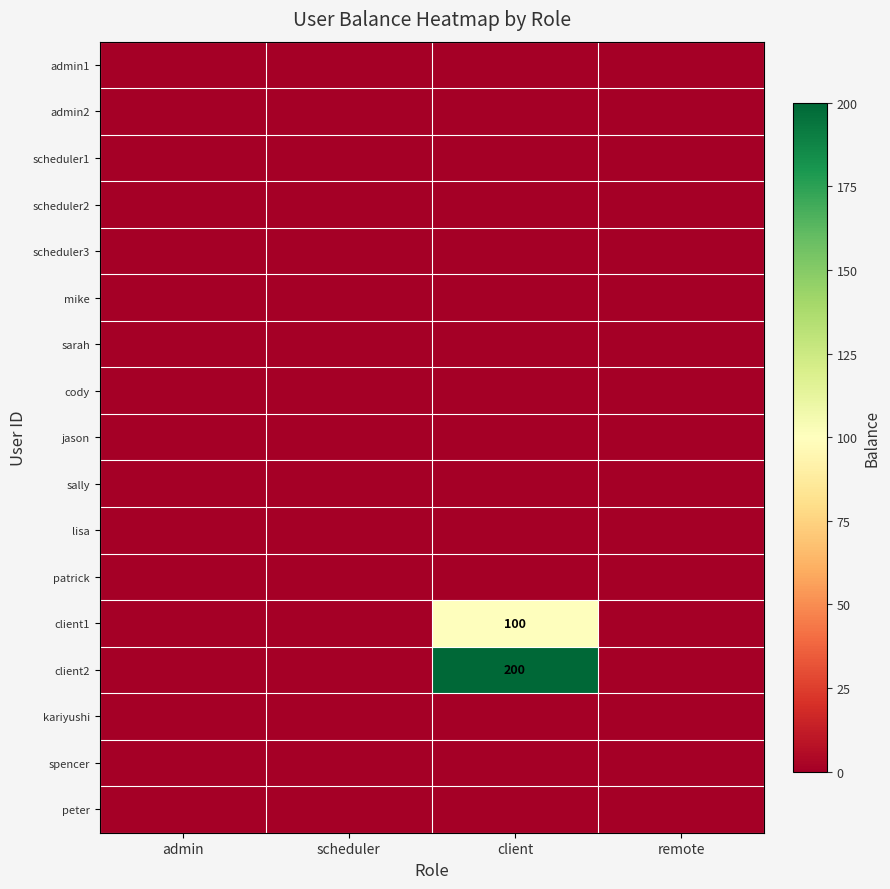

The value of client1 at client is 100. True or false?

True